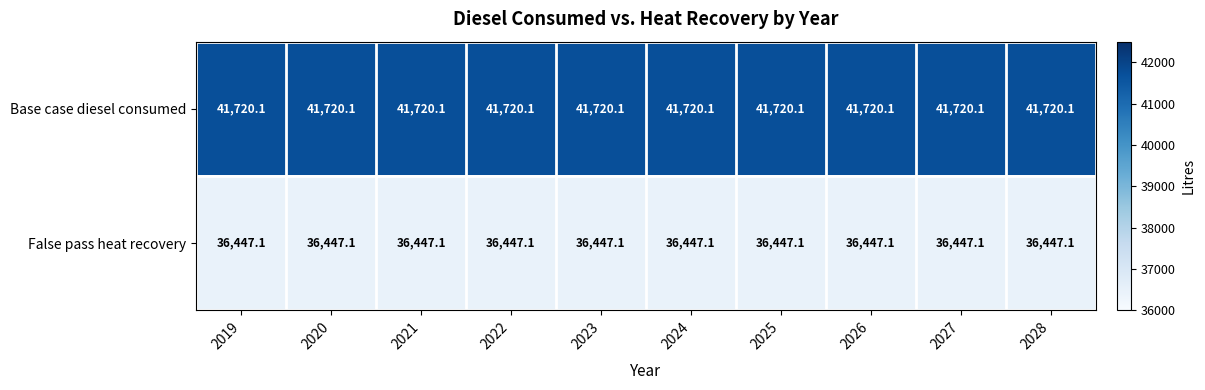

What is the spread (max minus min) of values at 2021?

5273.0